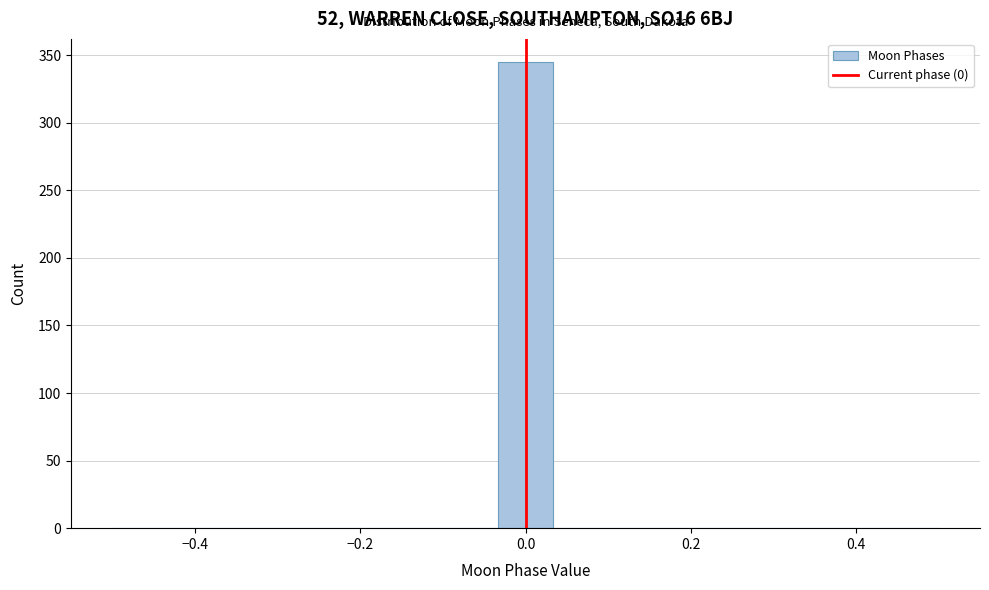

Around what value on the x-axis is the tallest bar? Give the approximate position of its centre, as read against the axis.

0.00